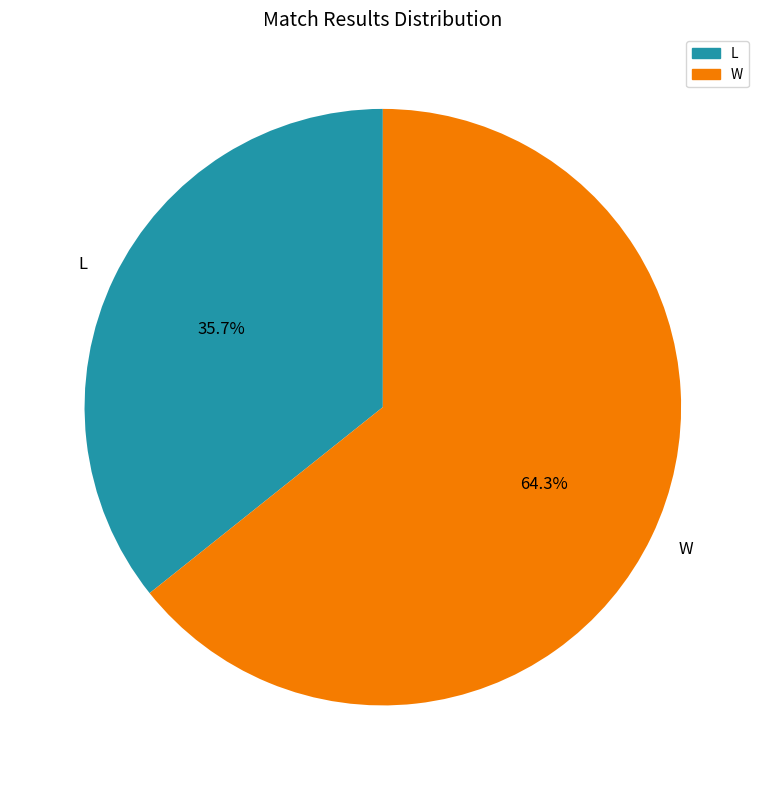

What percentage is the W slice, to the nearest percent?

64%